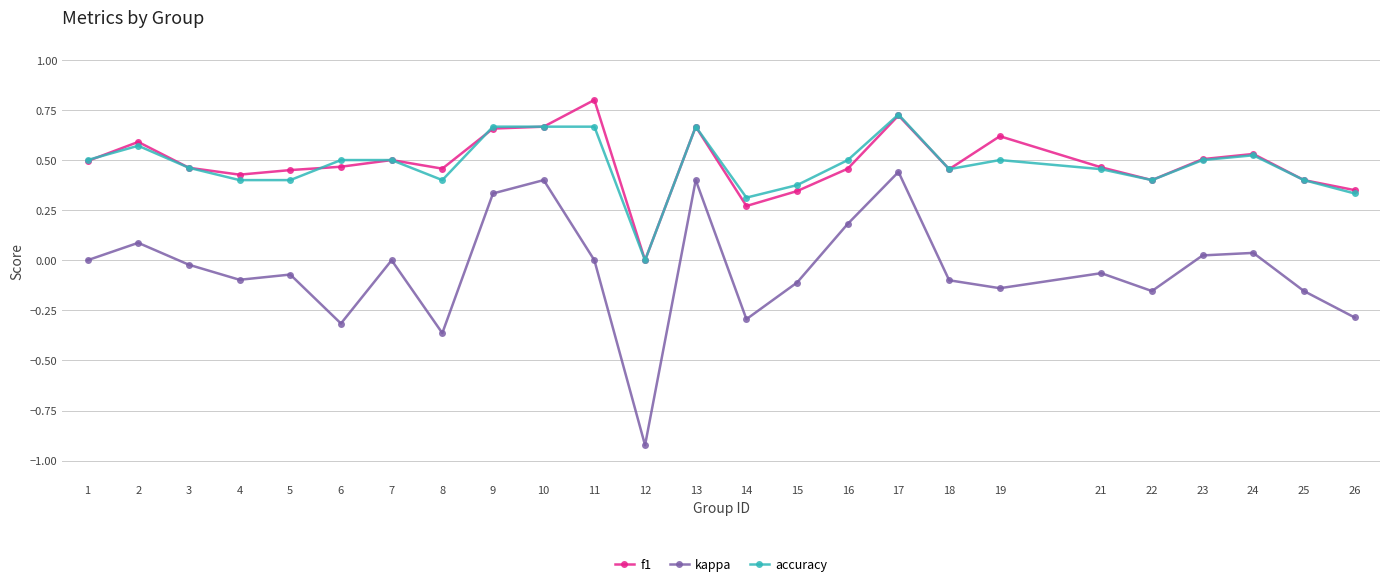

How many values in f1 are above zero?

24